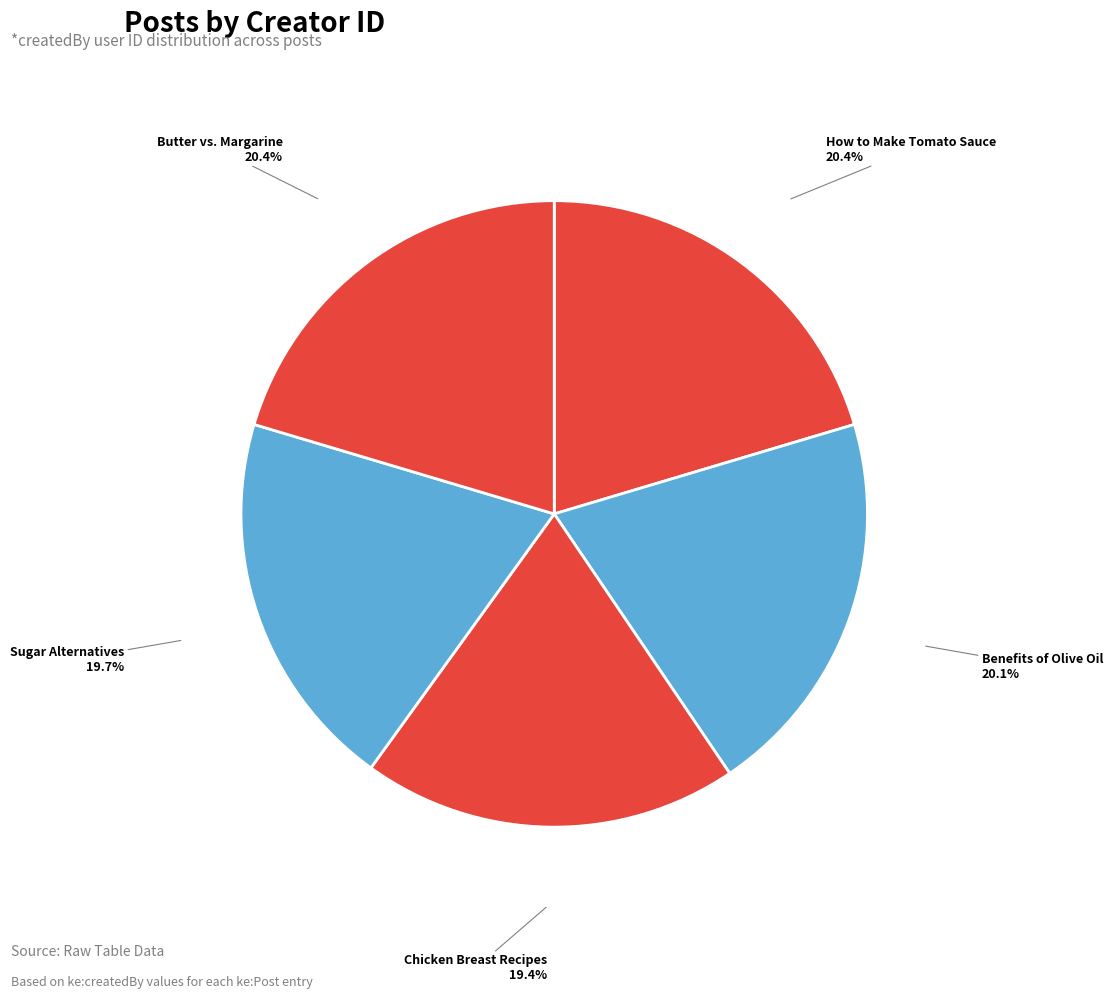

The Benefits of Olive Oil slice represents 20% of the pie. True or false?

True